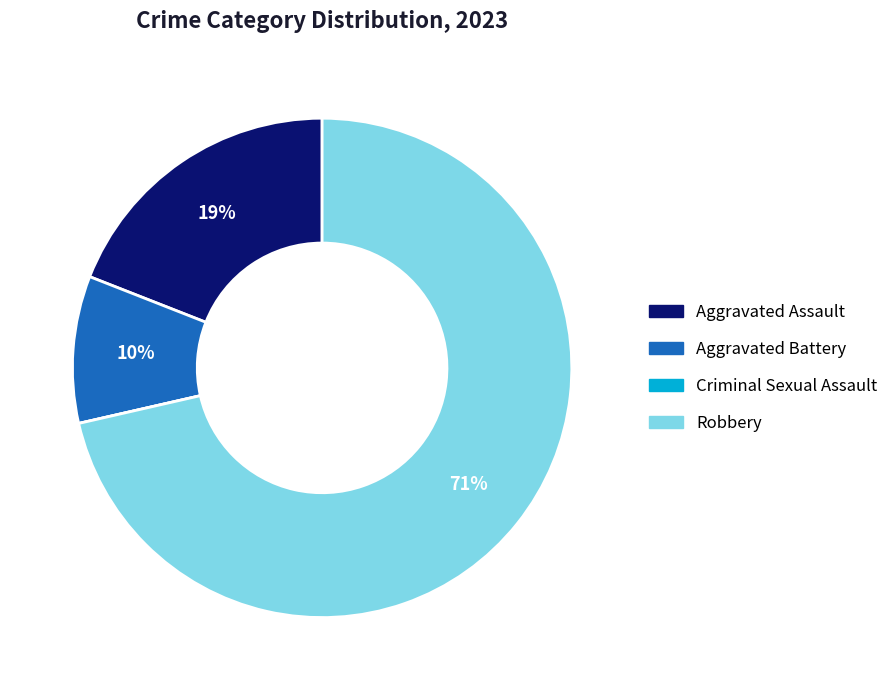

Which slice is the largest?

Robbery